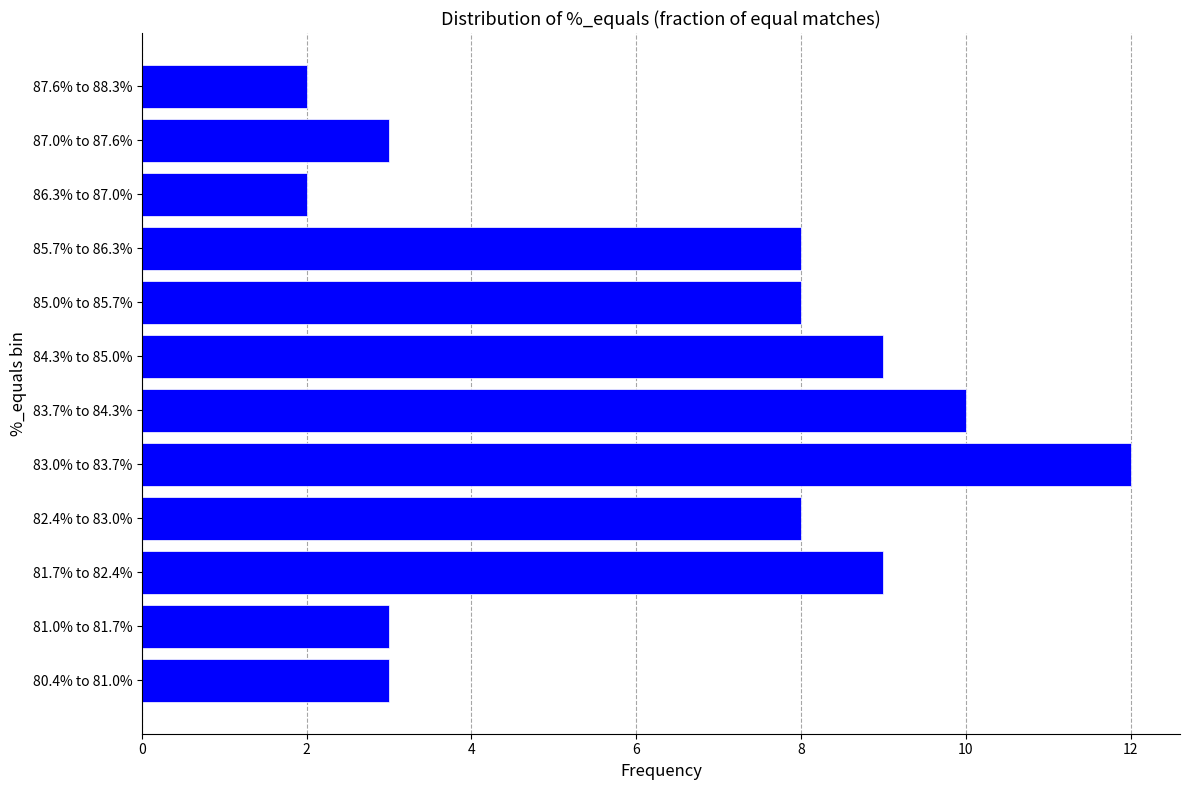

Reading bottom to top, what are all the values shown in this chart?

3	3	9	8	12	10	9	8	8	2	3	2